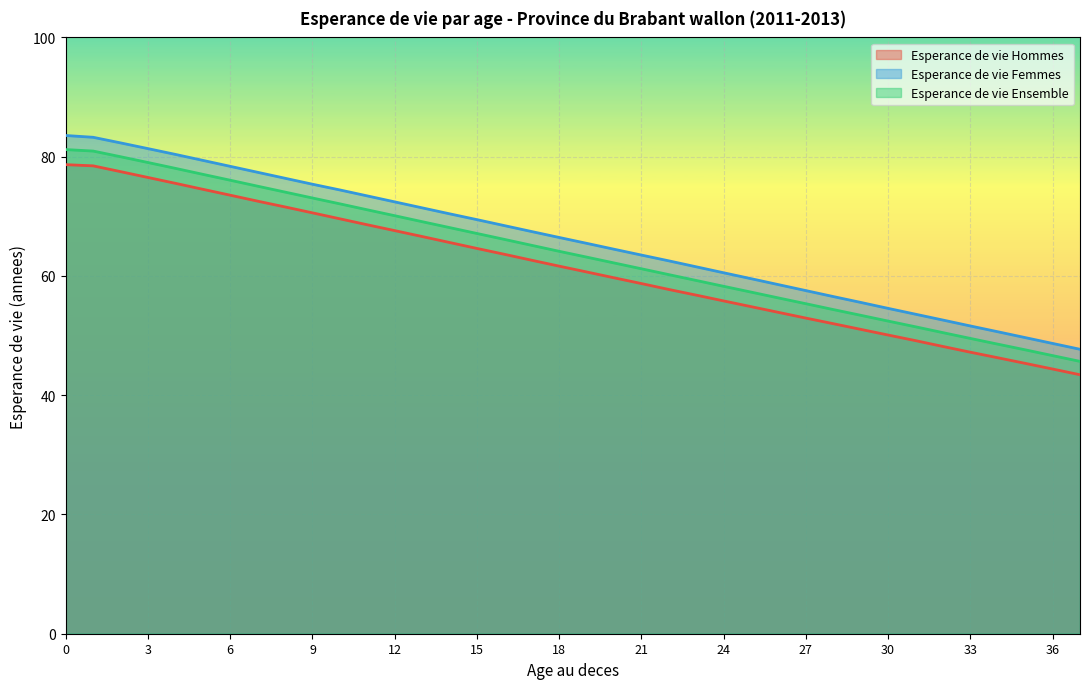

How many lines are shown in the chart?

3